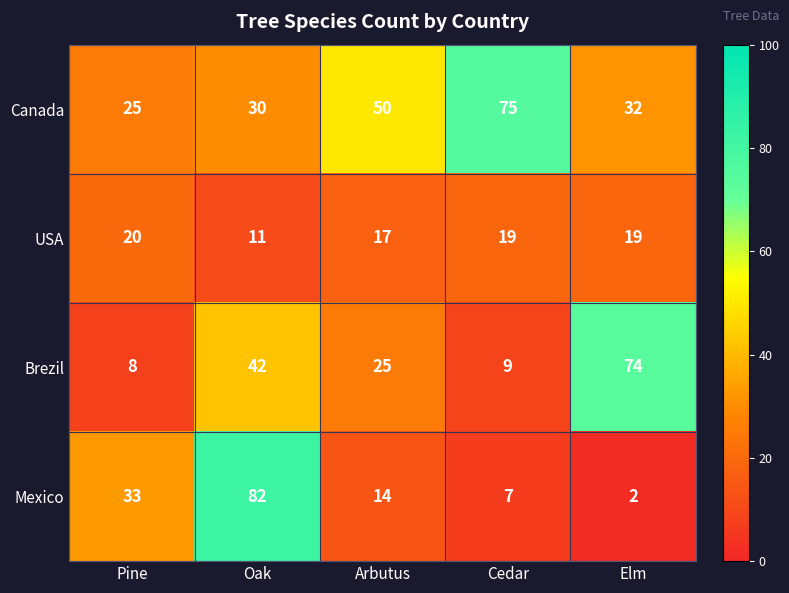

Rank the series by their average value, from highest to lowest.

Canada, Brezil, Mexico, USA